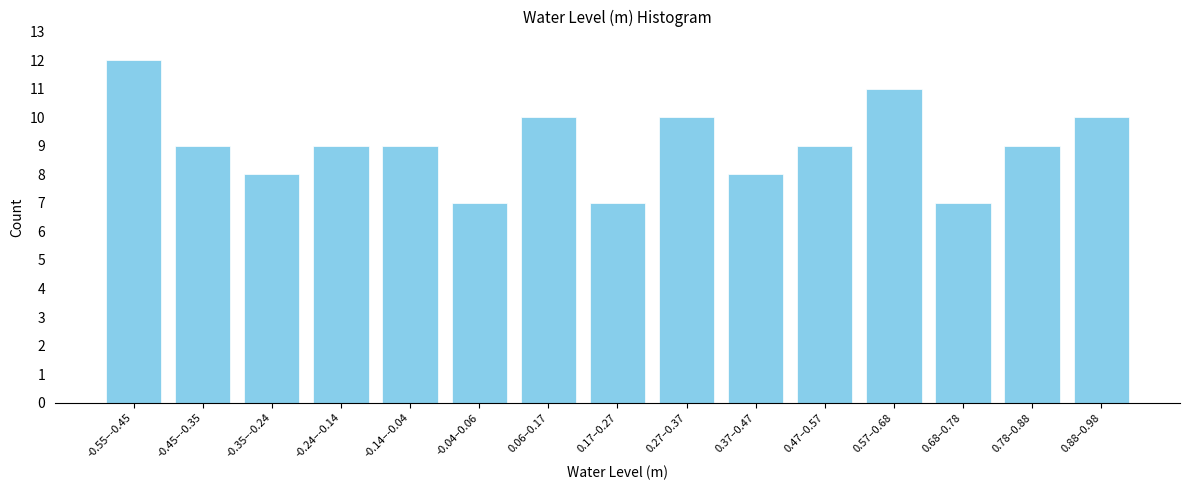

Reading left to right, extract all data points from this chart.

-0.55–-0.45=12	-0.45–-0.35=9	-0.35–-0.24=8	-0.24–-0.14=9	-0.14–-0.04=9	-0.04–0.06=7	0.06–0.17=10	0.17–0.27=7	0.27–0.37=10	0.37–0.47=8	0.47–0.57=9	0.57–0.68=11	0.68–0.78=7	0.78–0.88=9	0.88–0.98=10